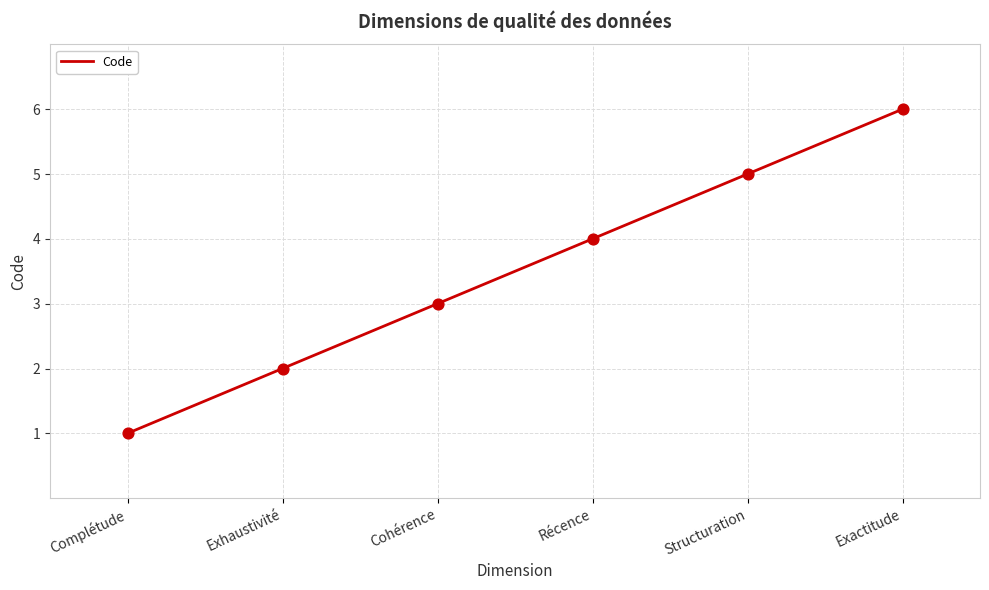

What is the ratio of the value at Exactitude to the value at Complétude?

6.0